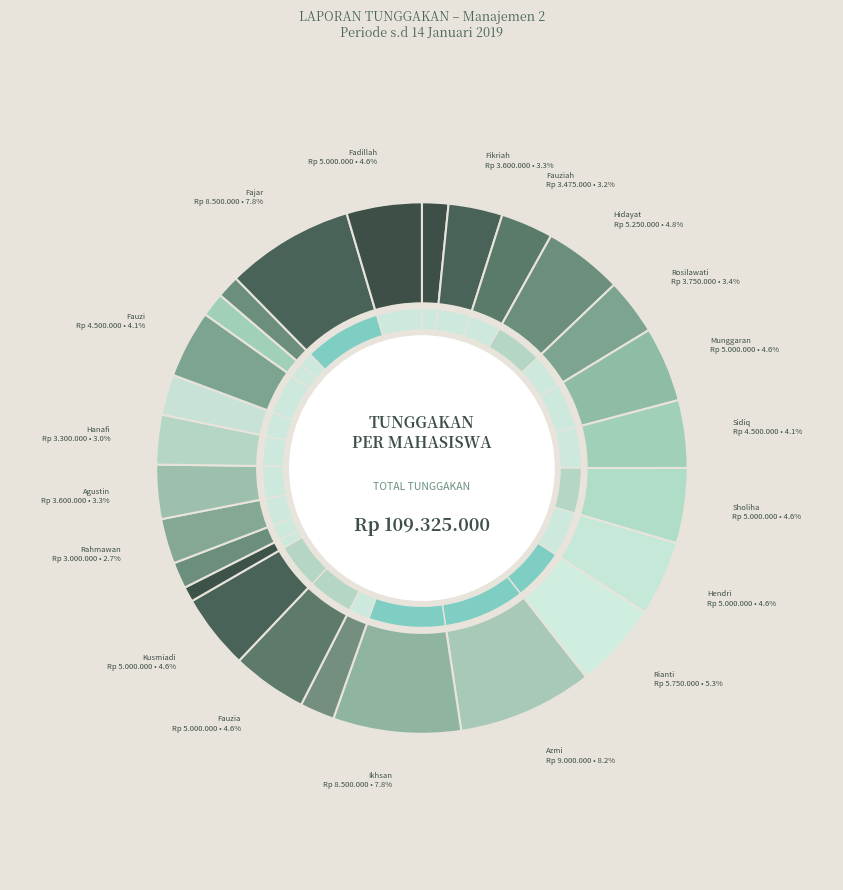

How many segments does this pie chart have?

26